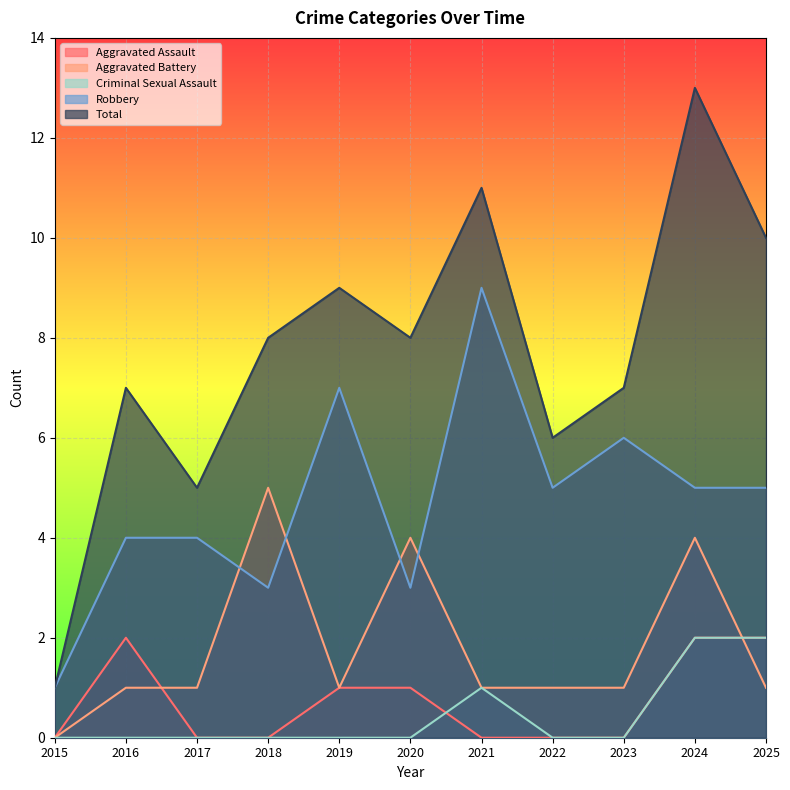

What is the sum of the Aggravated Battery values at 2015 and 2022?

1